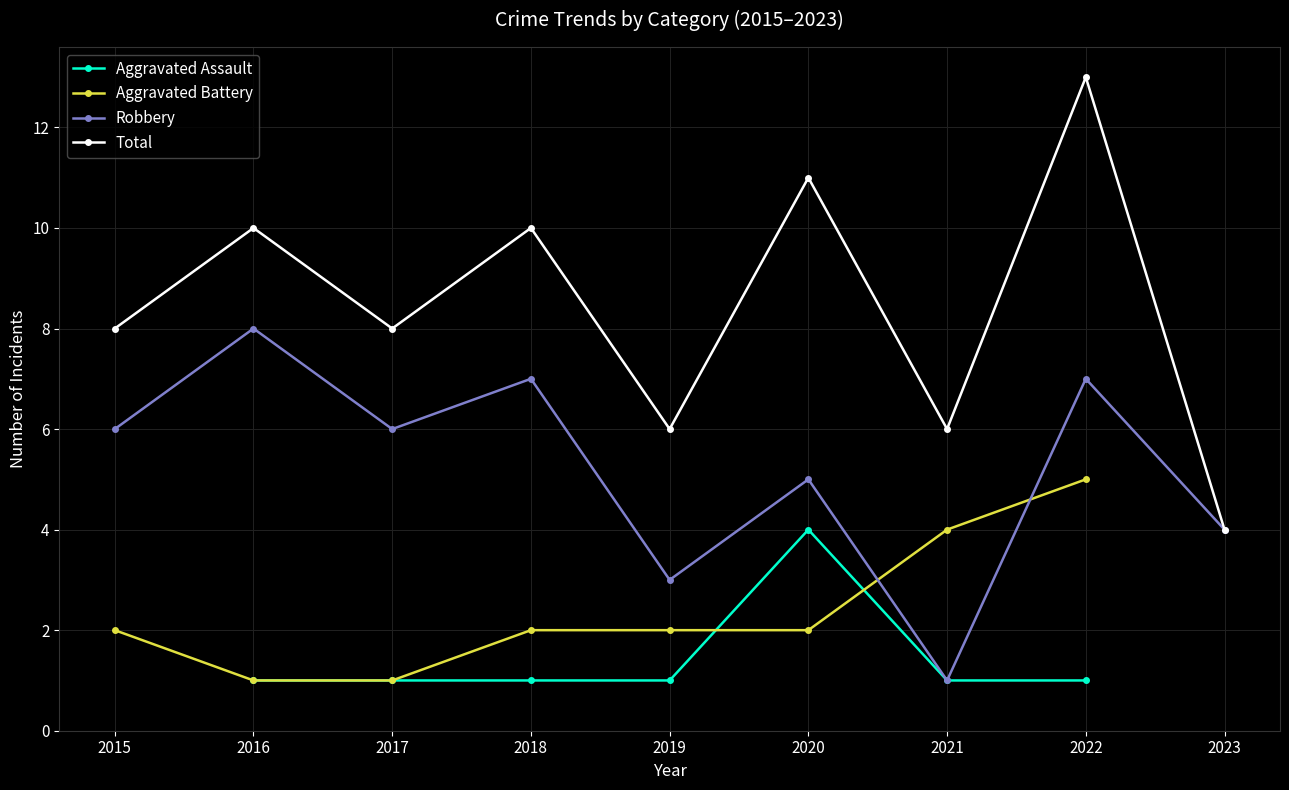

The value of Robbery at 2016 is 12.2. True or false?

False